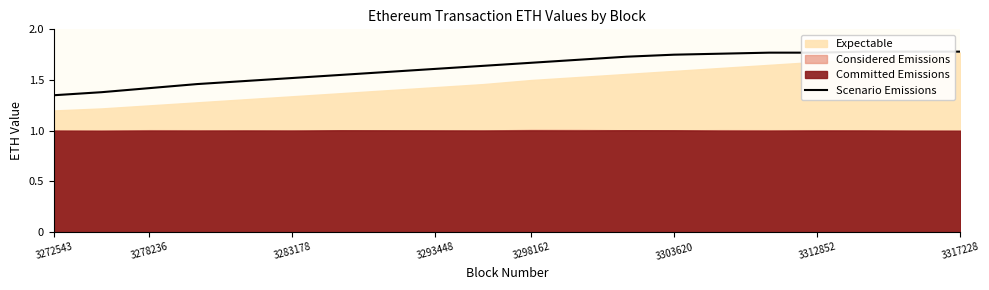

Is it true that the value at 17 is 1.8?

True